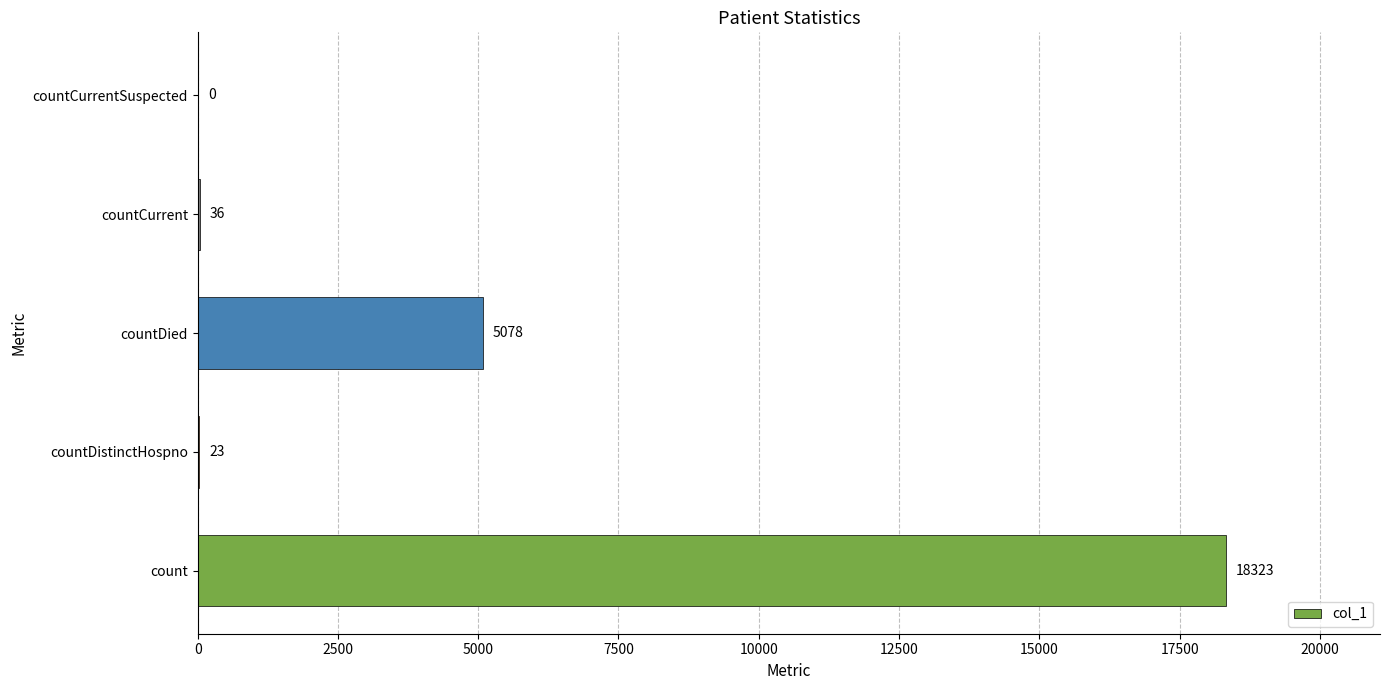

What is the change in value from countDistinctHospno to countDied?

+5055